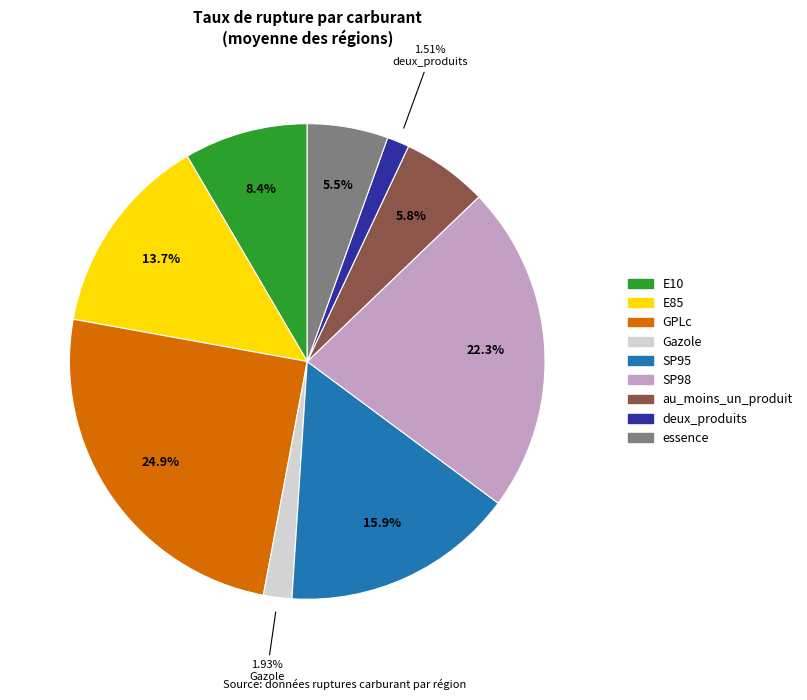

Is there a majority slice in this chart?

No